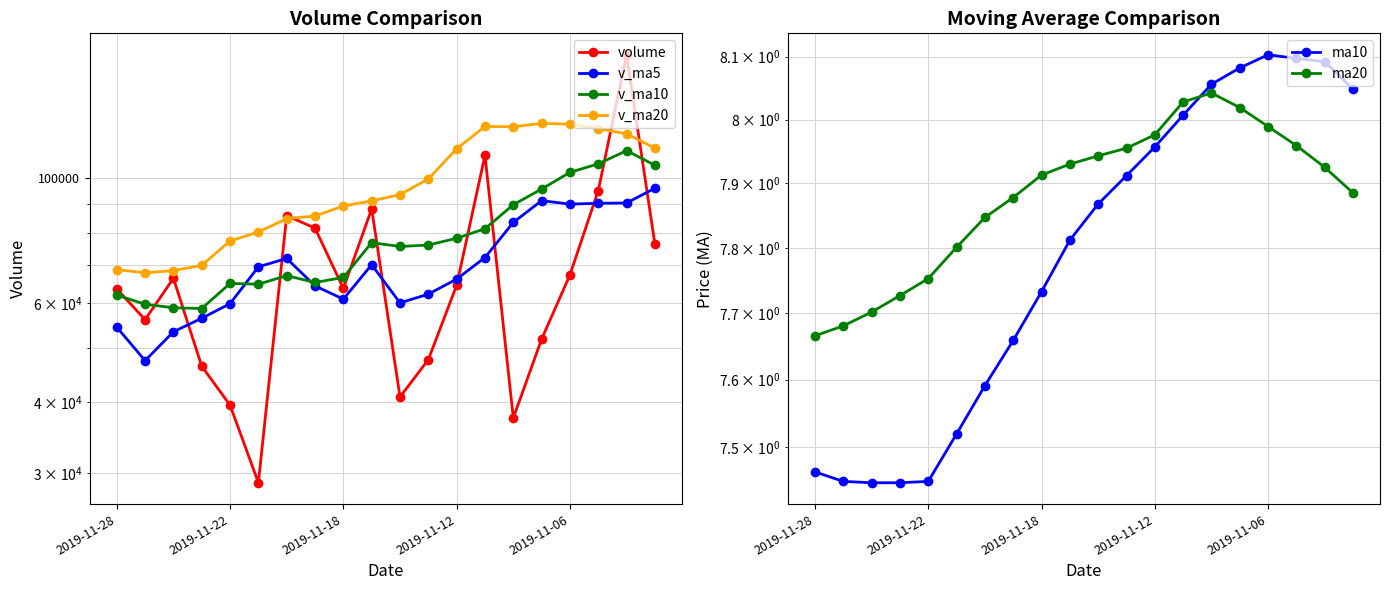

List the series in order of their peak value, lowest first.

ma20, ma10, v_ma5, v_ma10, v_ma20, volume